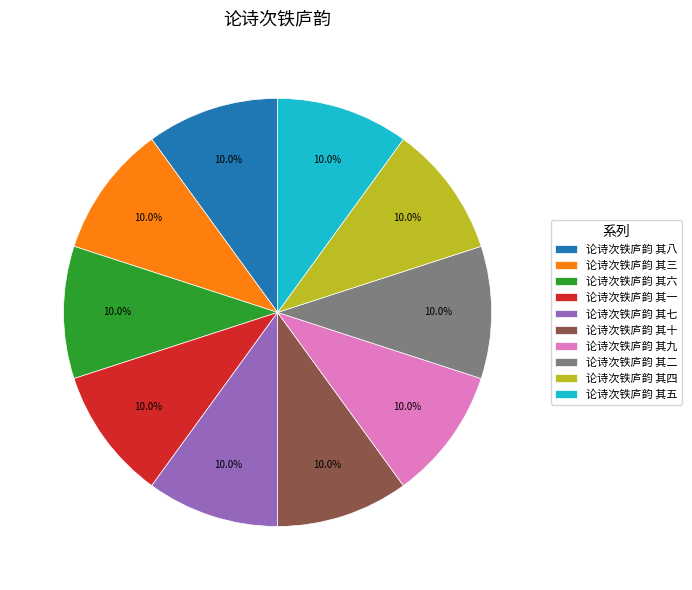

What is the ratio of the value at 论诗次铁庐韵 其一 to the value at 论诗次铁庐韵 其六?

1.0